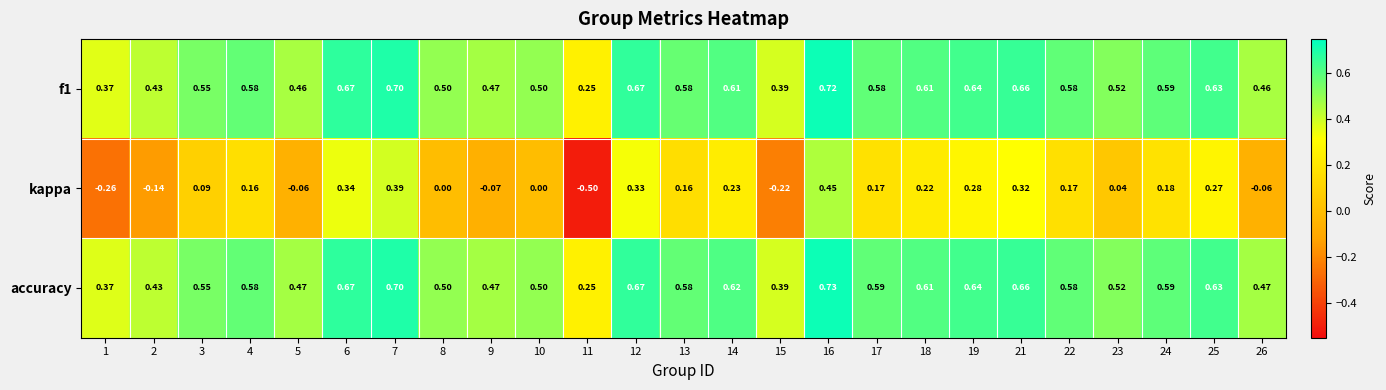

Which series has the widest spread of values?

kappa